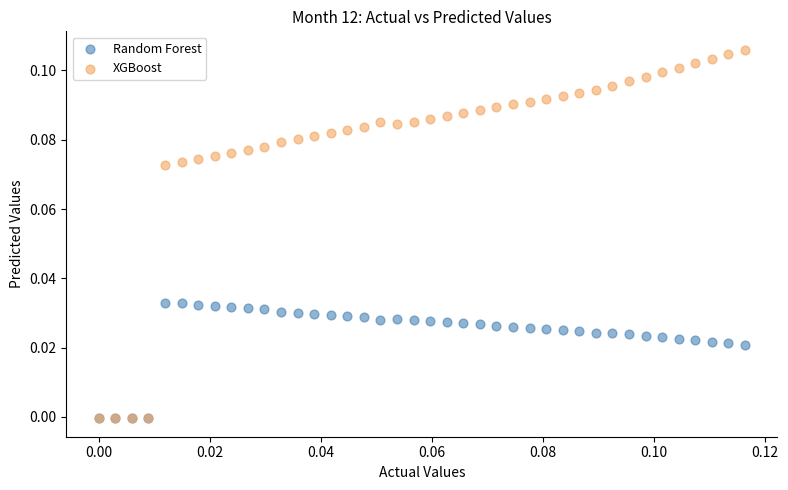

Which series contains the highest Y value?

XGBoost